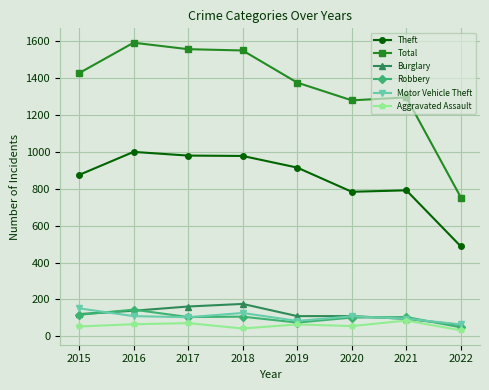

True or false: Robbery has more than 1 points higher than both neighbors.

True